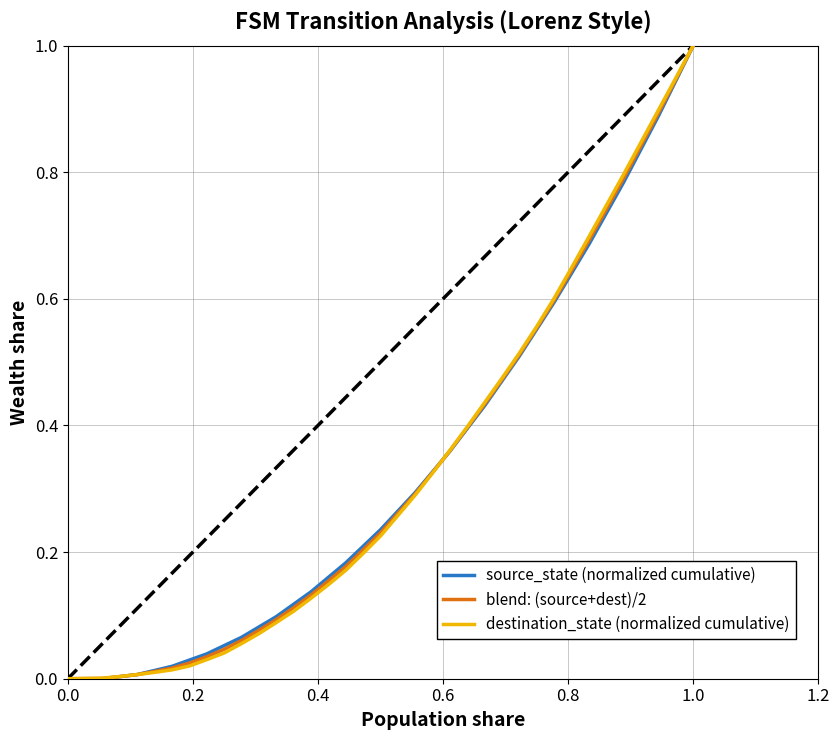

Rank the series by their average value, from lowest to highest.

destination_state (normalized cumulative), blend: (source+dest)/2, source_state (normalized cumulative)